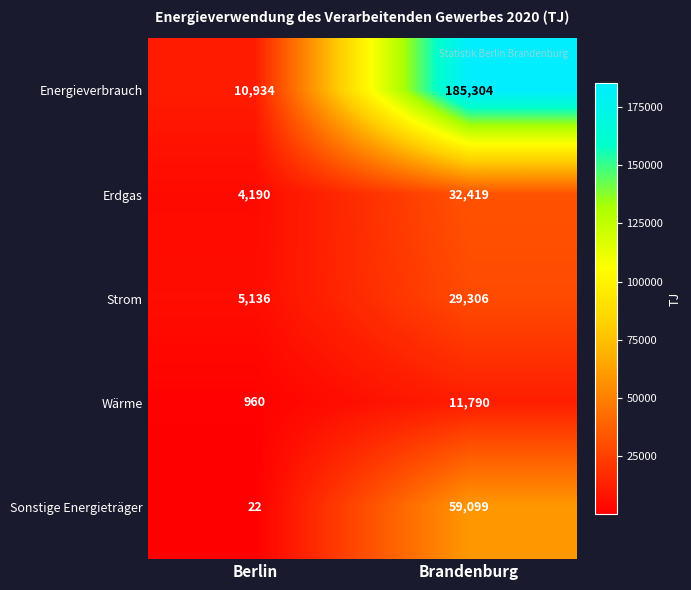

What is the difference between the Sonstige Energieträger values at Brandenburg and Berlin?

59077